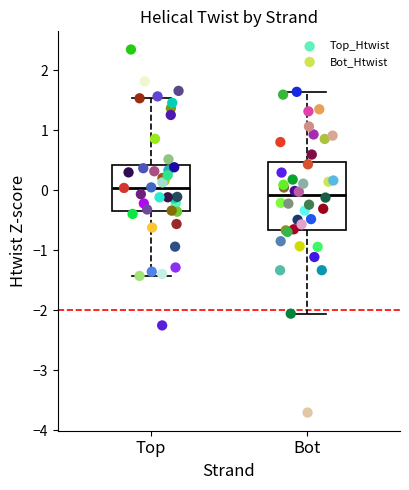

Which series contains the highest Y value?

Top_Htwist